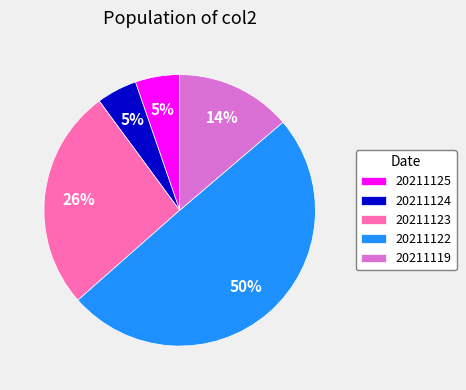

To the nearest percent, what portion does 20211122 represent?

50%